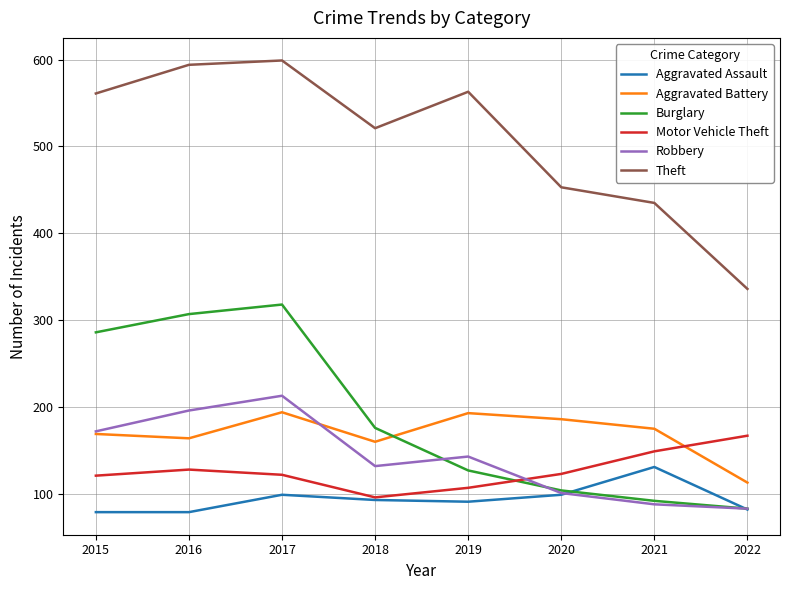

What is the average value of the Motor Vehicle Theft series?

127